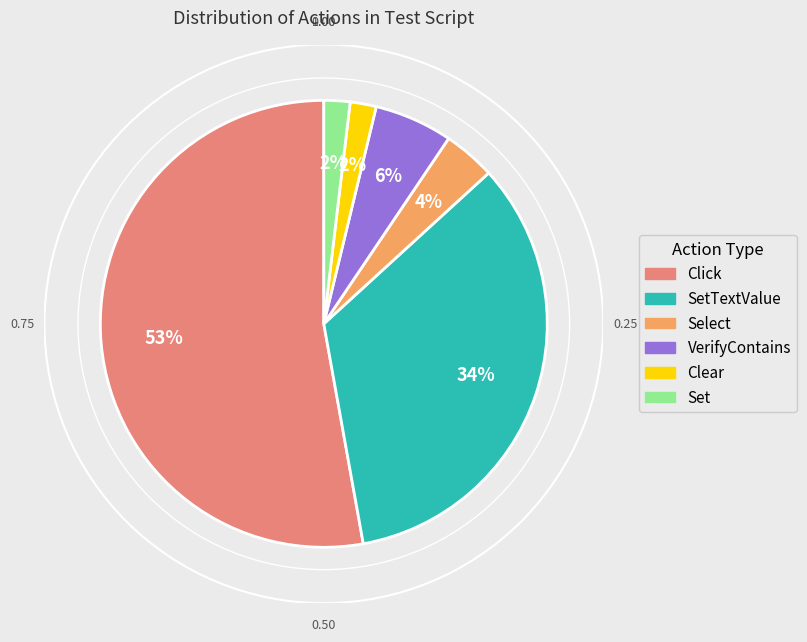

Does any single category account for the majority?

Yes